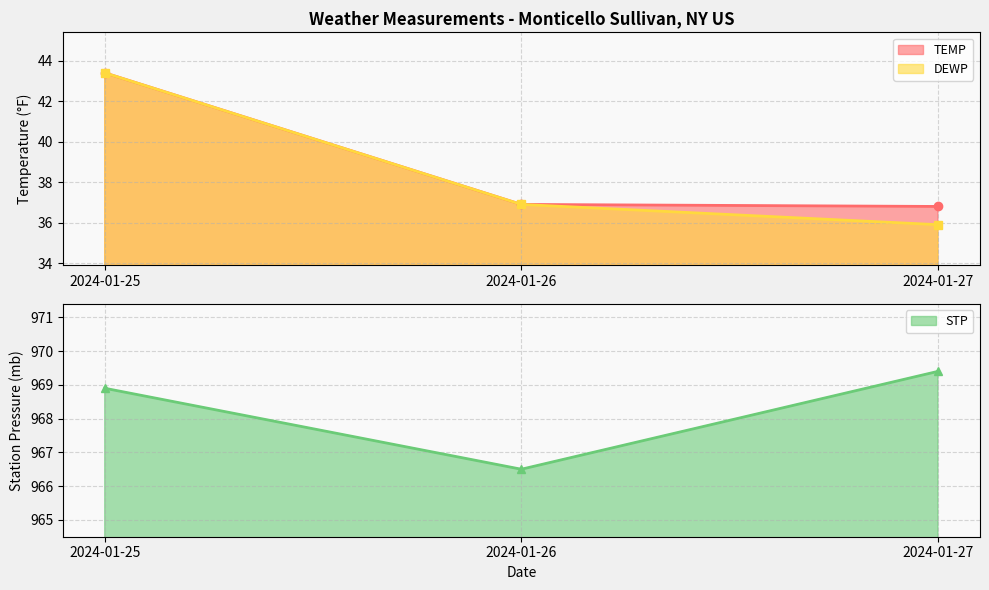

What is the difference between the maximum and second lowest values in the TEMP series?

6.5